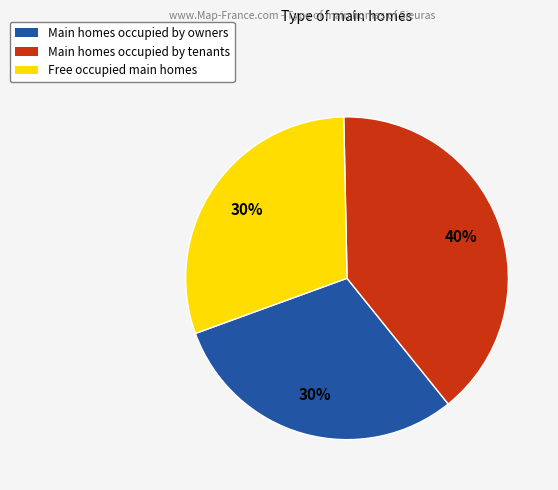

Is there a majority slice in this chart?

No